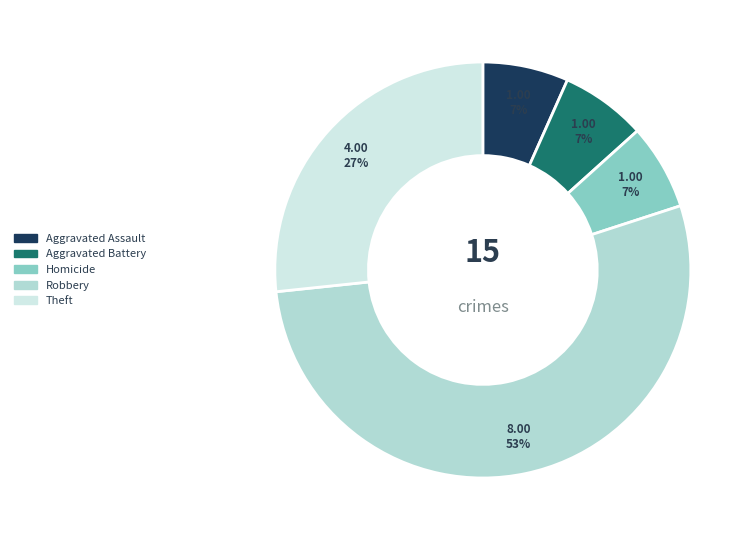

To the nearest percent, what is the difference between the Aggravated Assault and Theft slice percentages?

20%